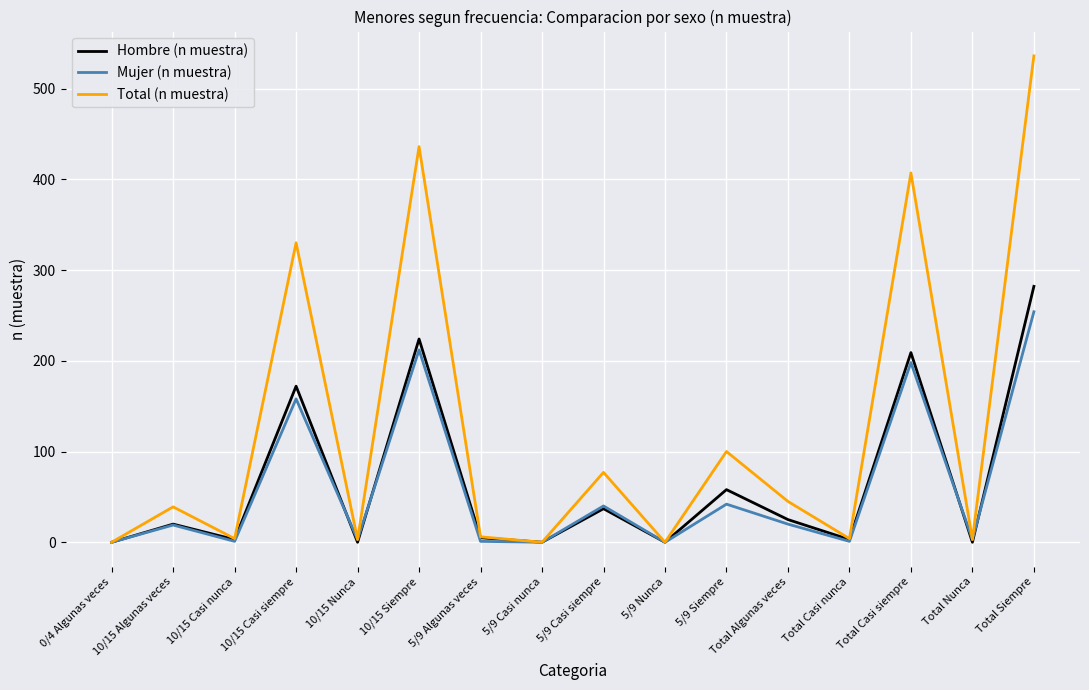

Which series has the widest spread of values?

Total (n muestra)